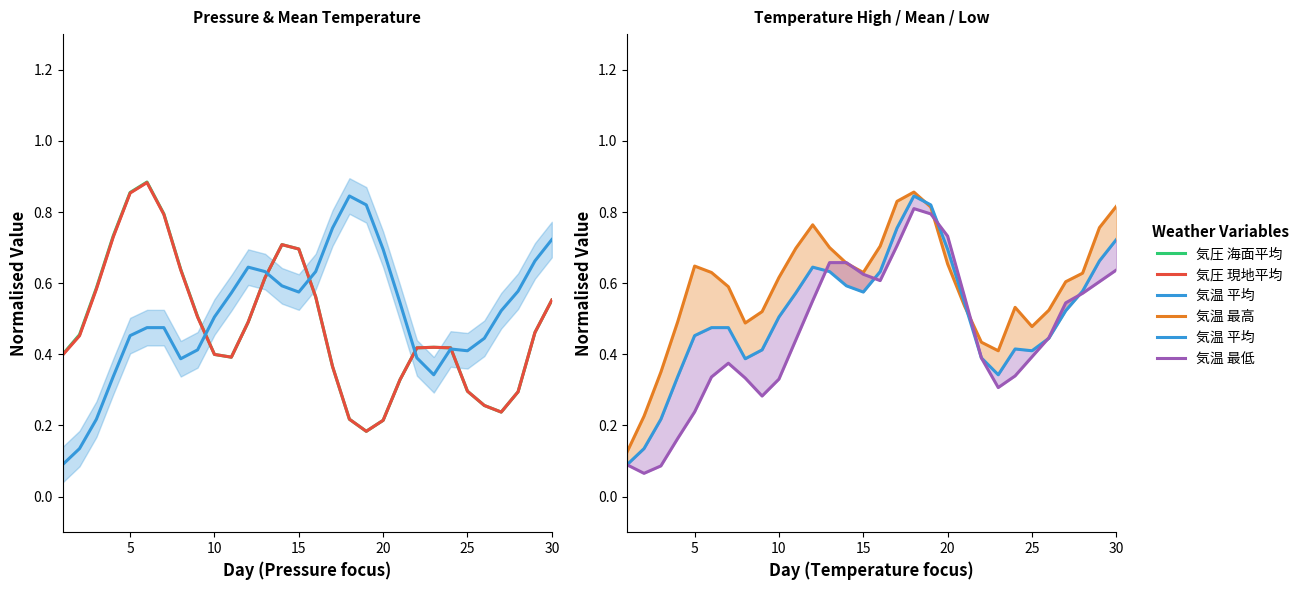

At how many categories does at least one series exceed 0?

30